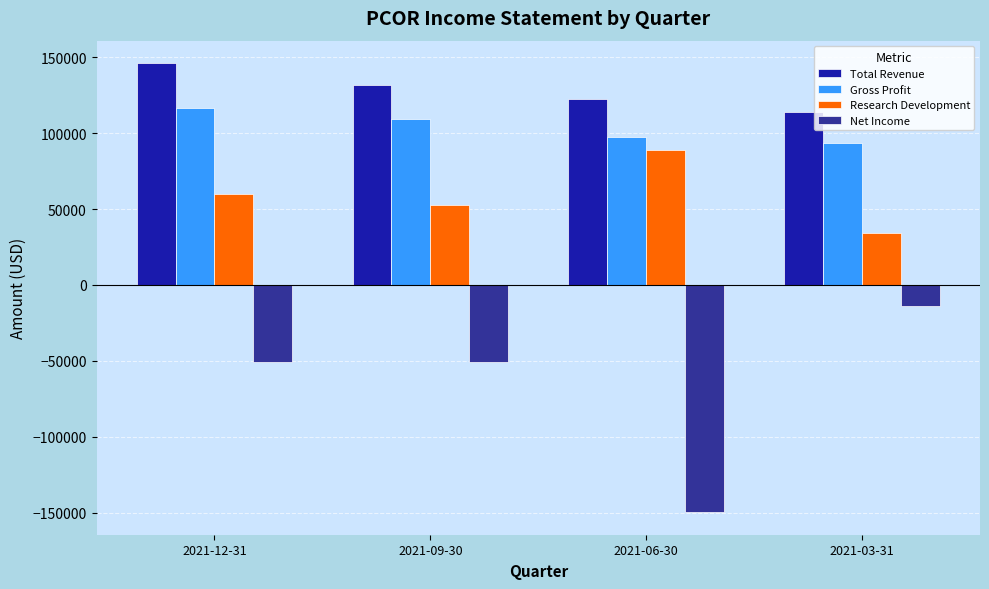

At how many categories does at least one series exceed 88173?

4